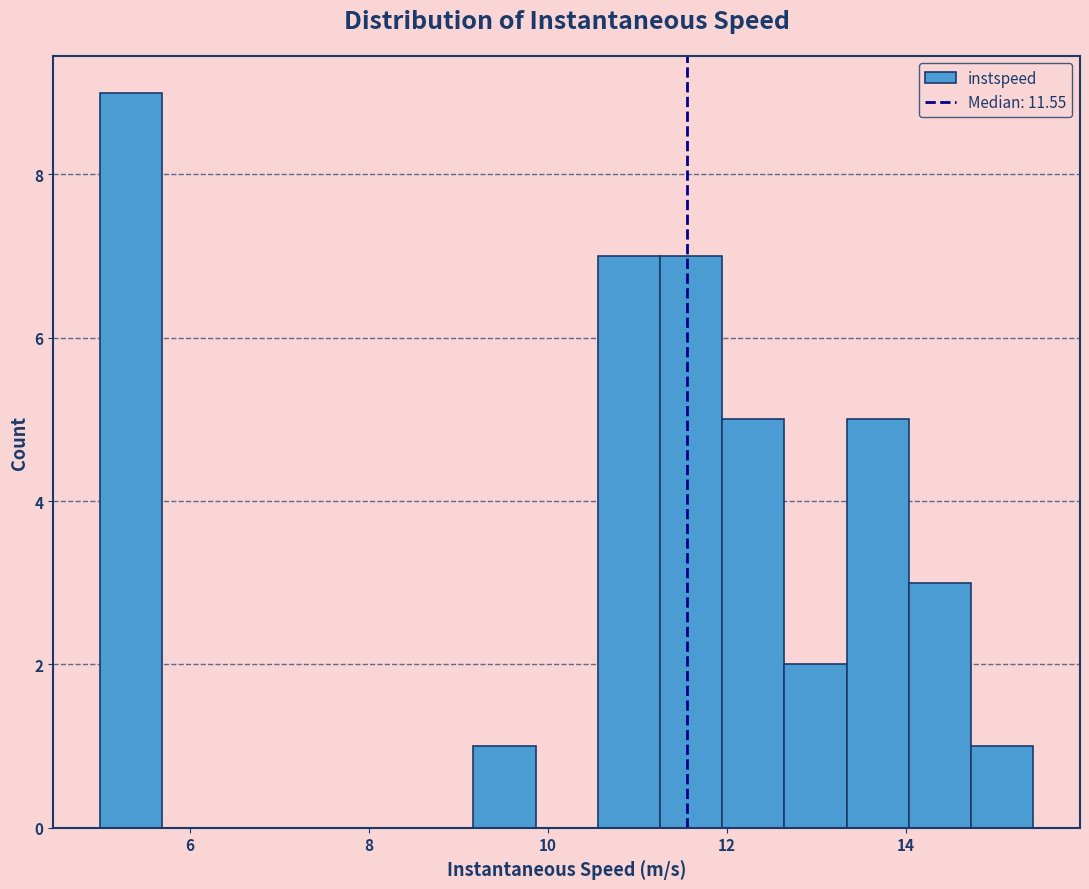

Around what value on the x-axis is the tallest bar? Give the approximate position of its centre, as read against the axis.

5.4